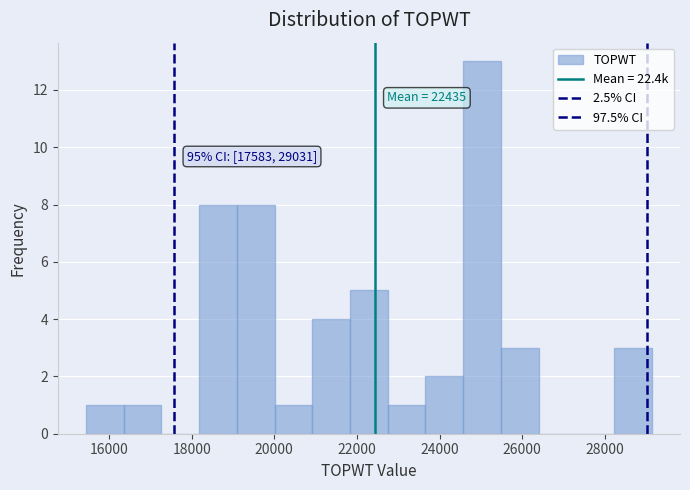

Over which range of the x-axis is the bar tallest?

24600 to 25400